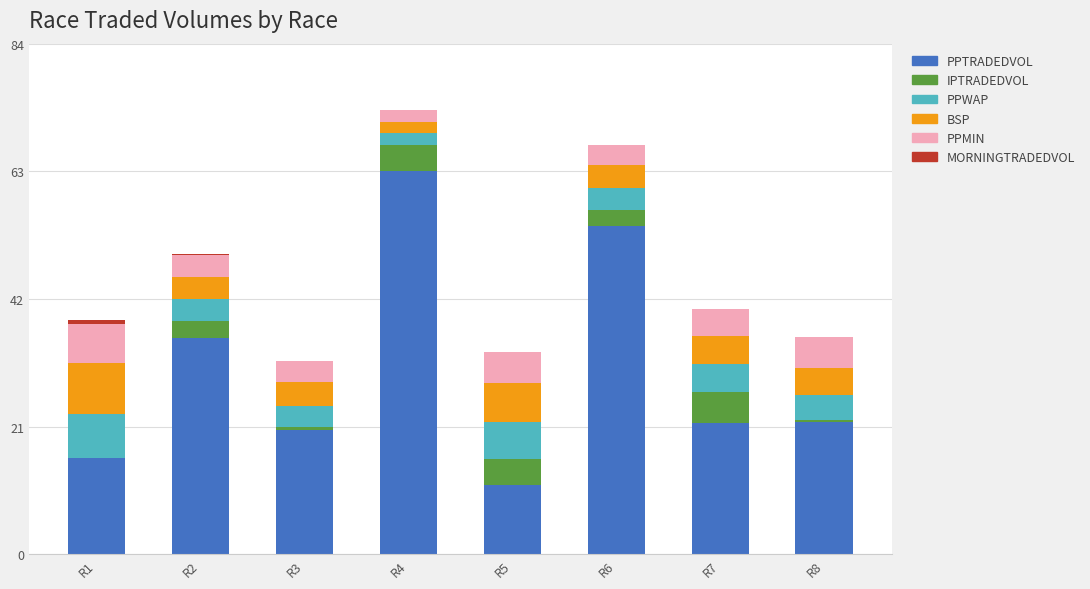

What is the sum of all PPTRADEDVOL values?

242.6